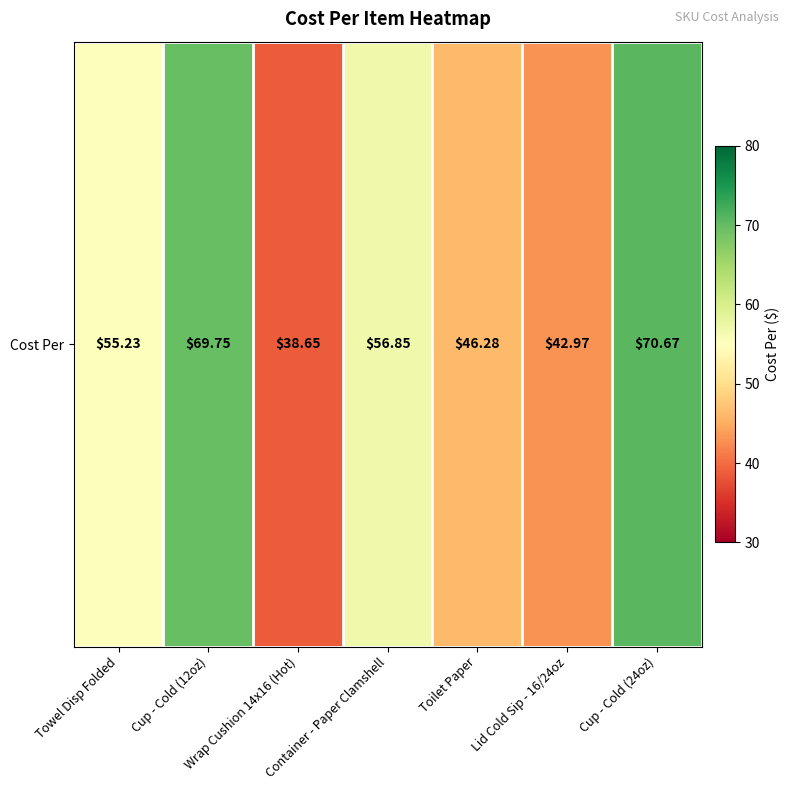

What is the average value?

54.3